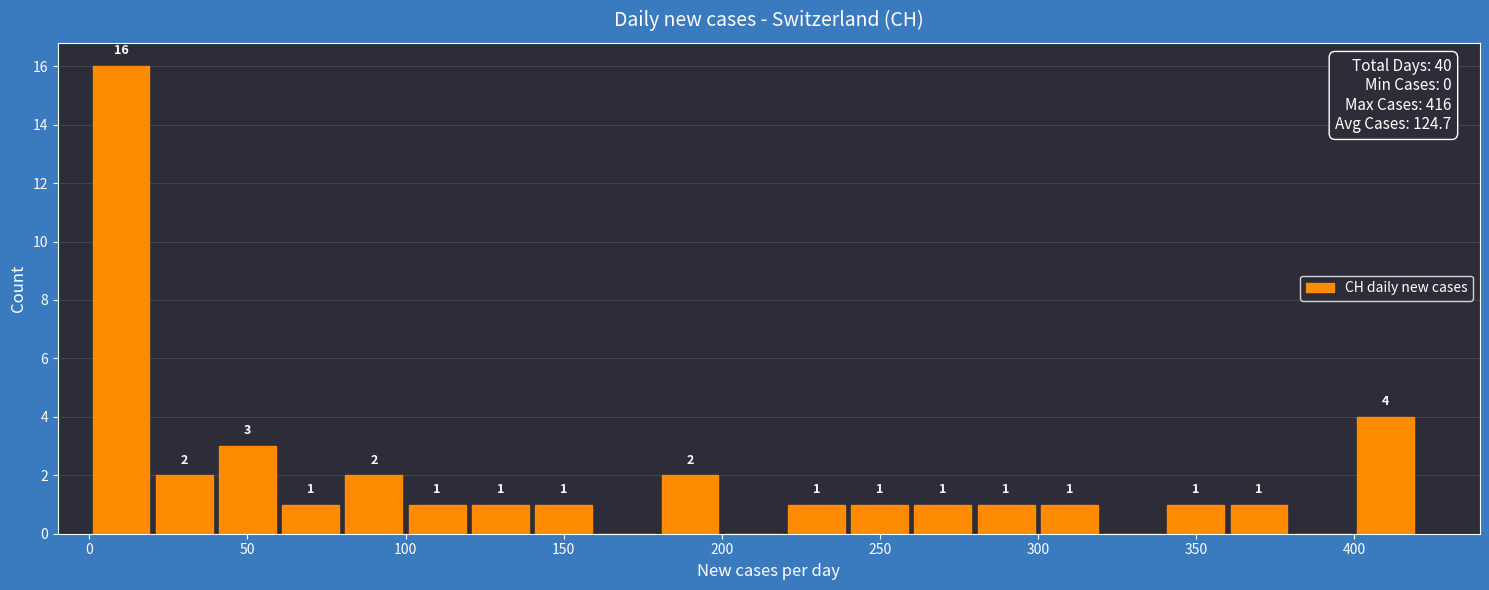

Which range on the x-axis has the tallest bar?

0 to 20